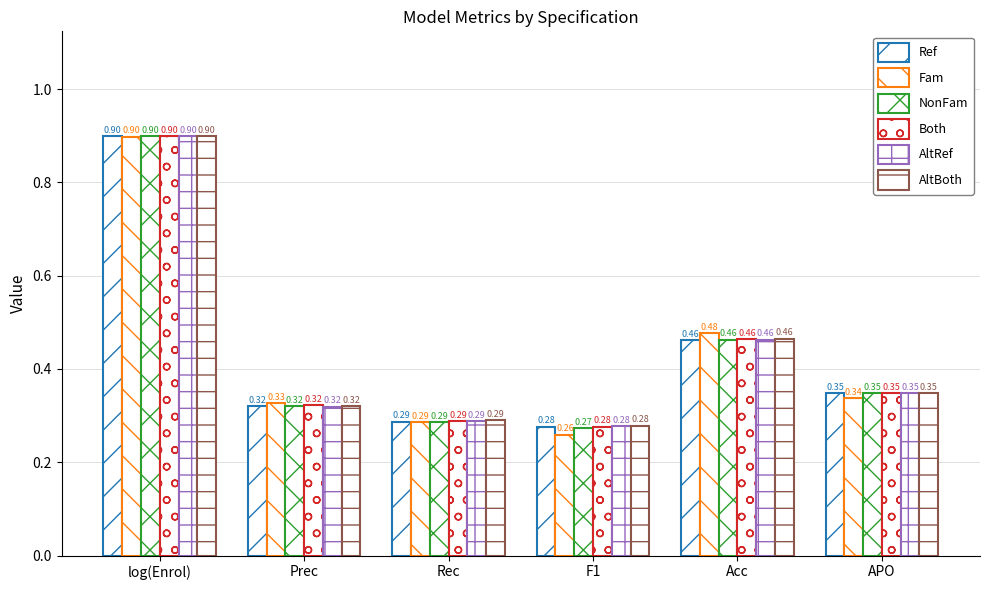

What is the label of the 5th bar from the left?

Acc